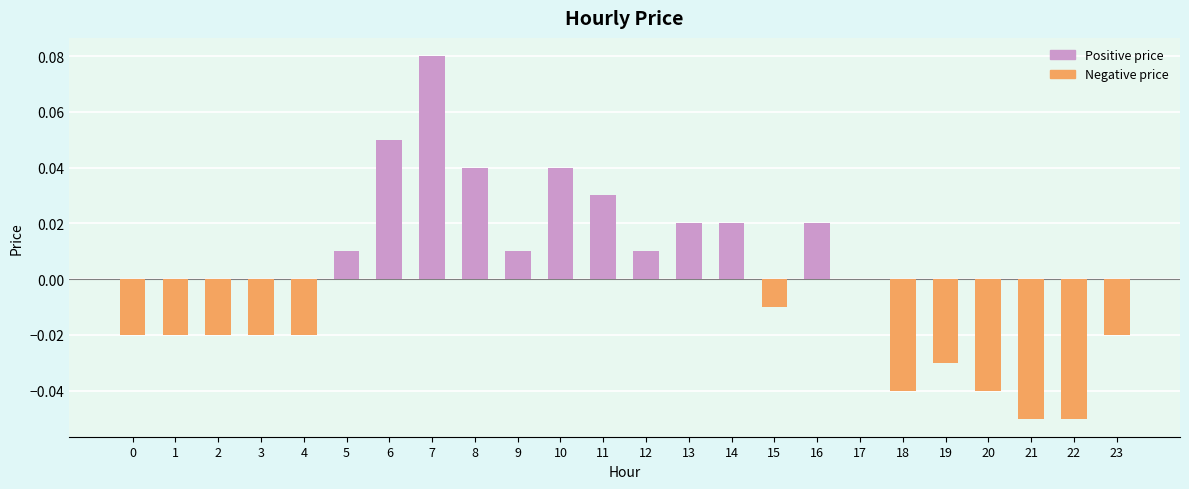

How many values are above zero?

11